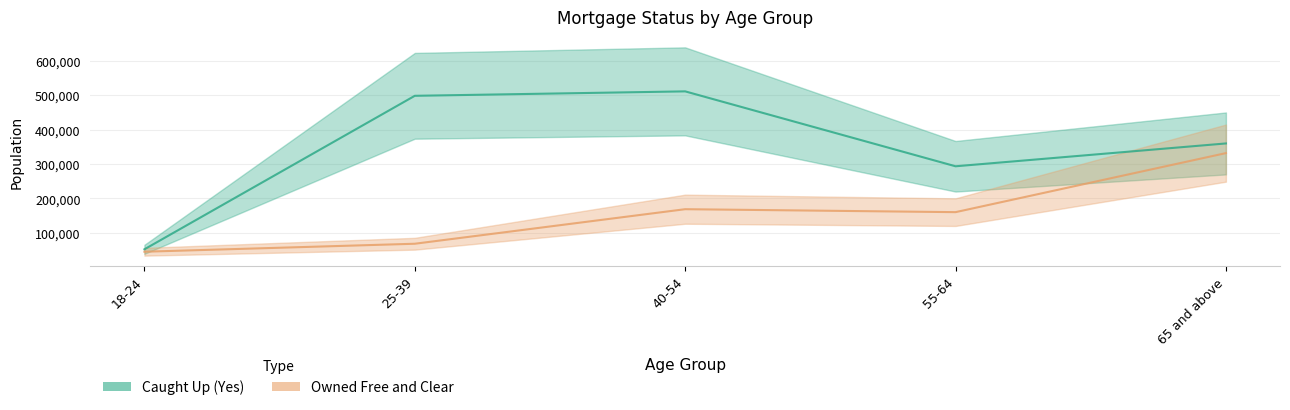

At which category does the chart reach its minimum across all series?

18-24